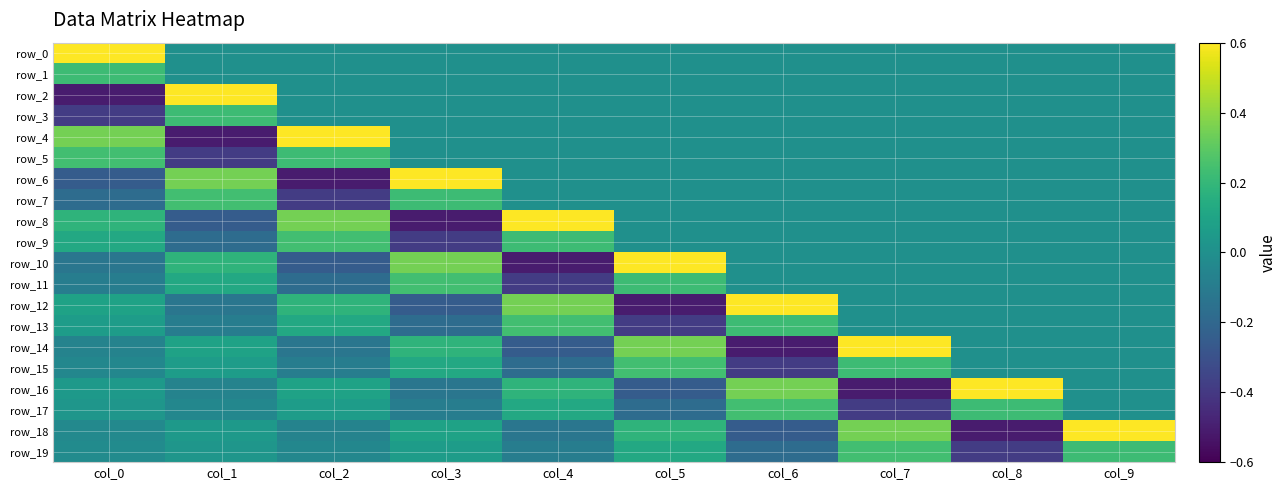

The row_17 series shows -0.2 at col_7. True or false?

False